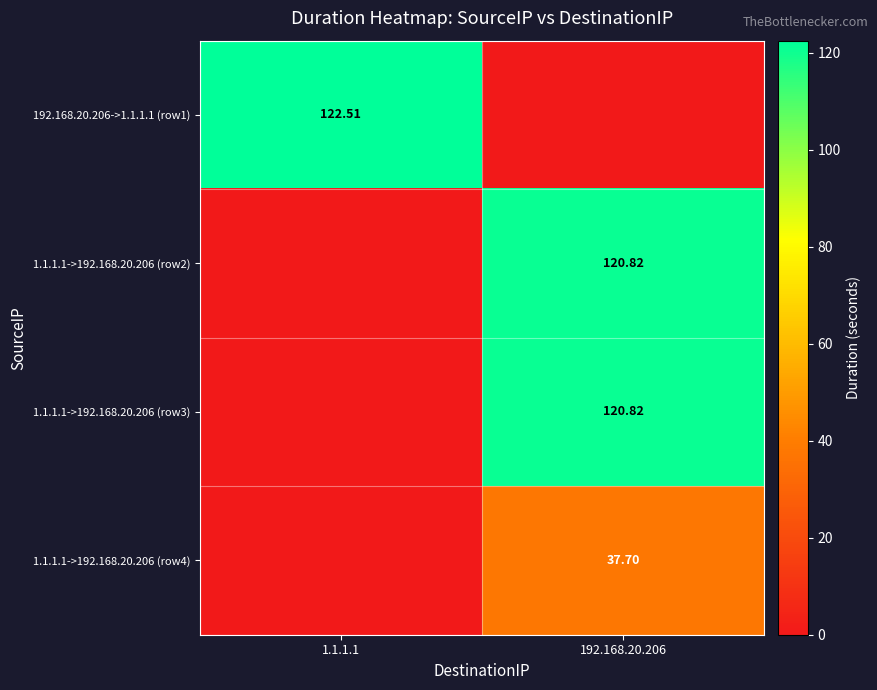

At 1.1.1.1, list the series in order from smallest to largest.

1.1.1.1->192.168.20.206 (row2), 1.1.1.1->192.168.20.206 (row3), 1.1.1.1->192.168.20.206 (row4), 192.168.20.206->1.1.1.1 (row1)